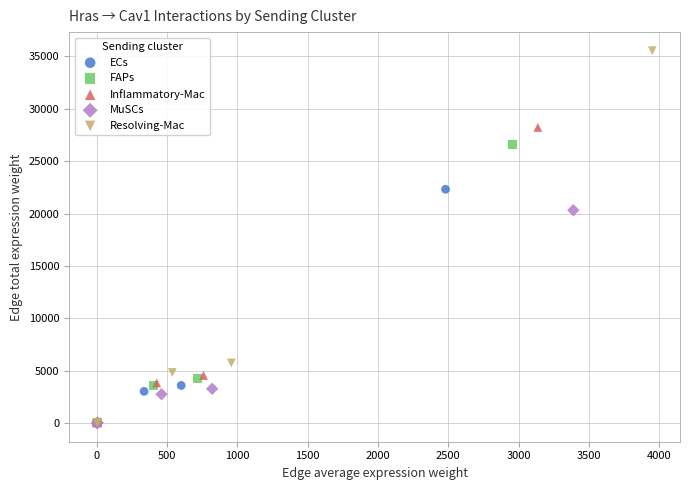

Which series contains the highest Y value?

Resolving-Mac